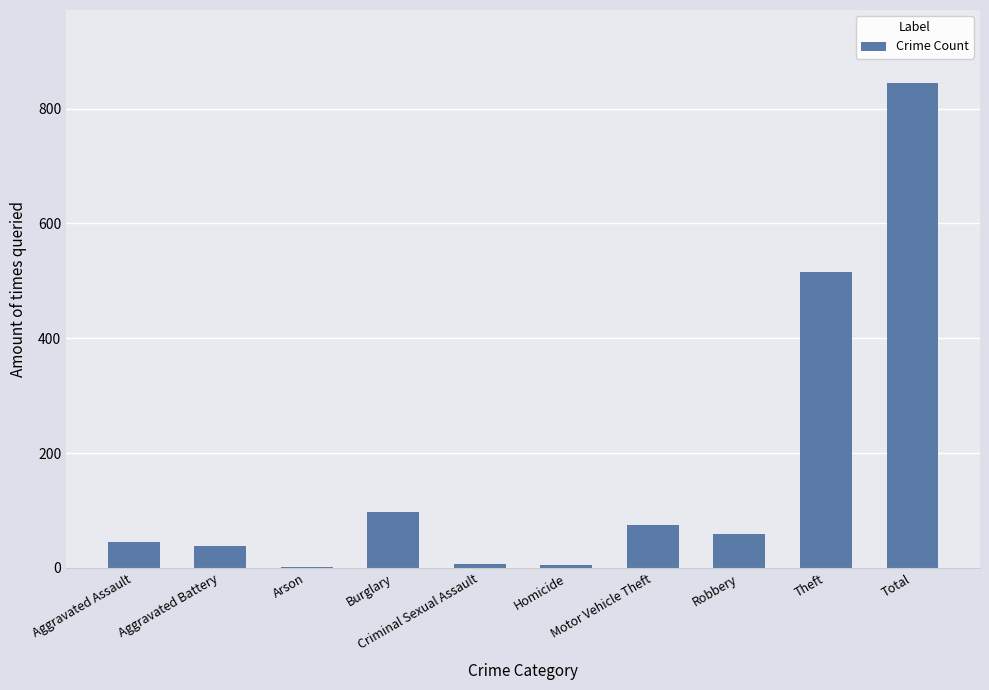

Which label corresponds to the largest value in the chart?

Total